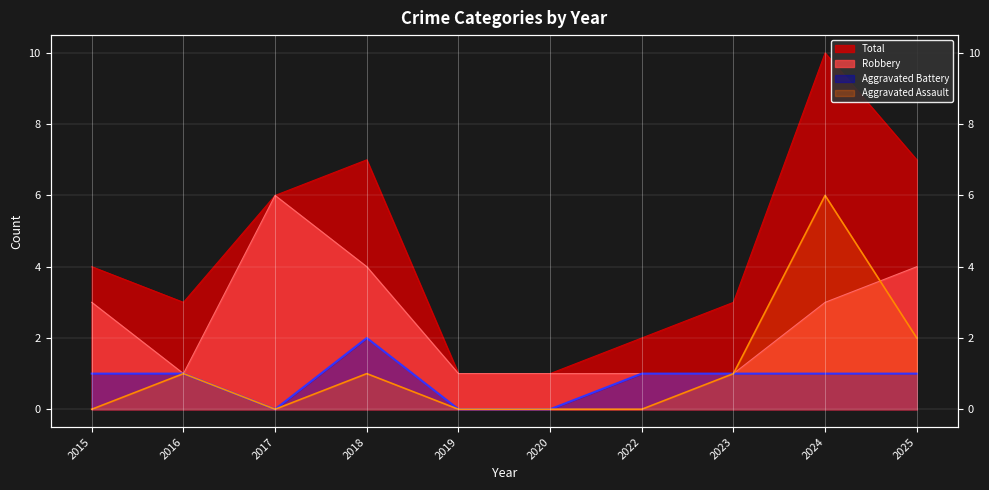

How many Aggravated Battery values are between 0 and 1?

9